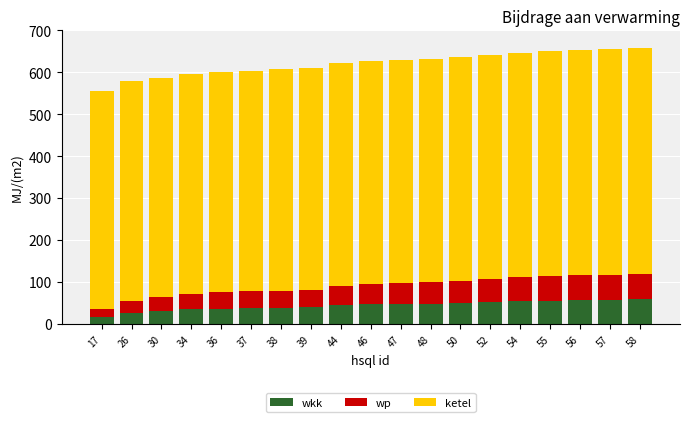

What is the sum of all wkk values?

824